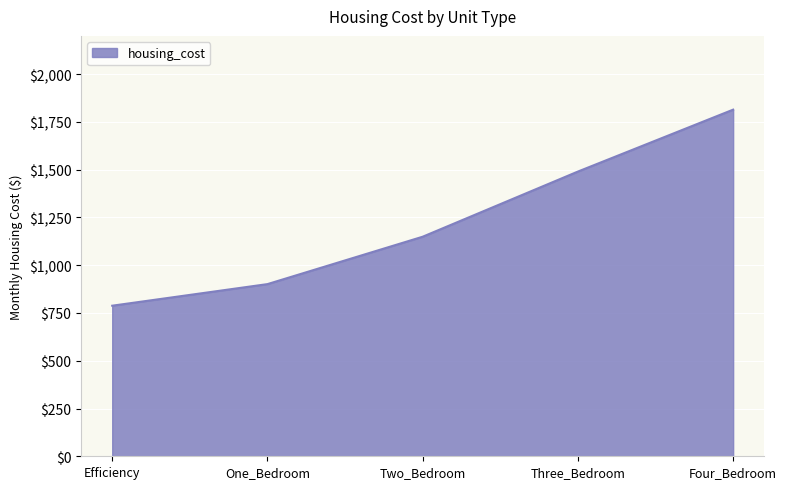

Between One_Bedroom and Efficiency, which is larger?

One_Bedroom